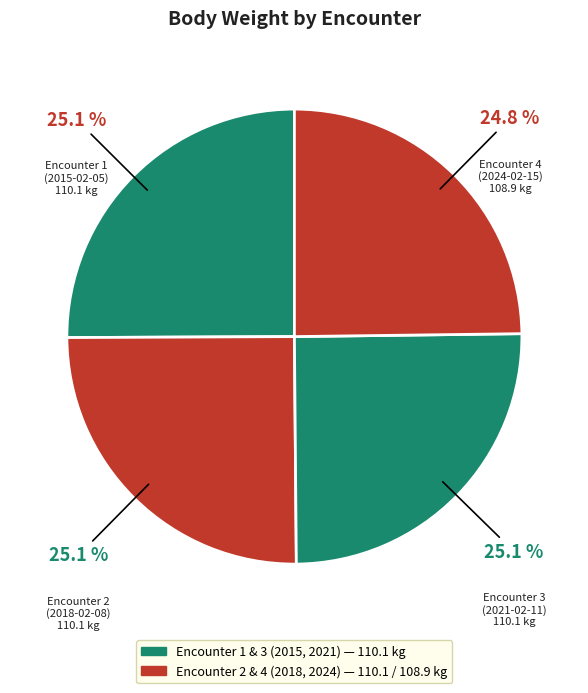

Count the number of slices in the pie.

4